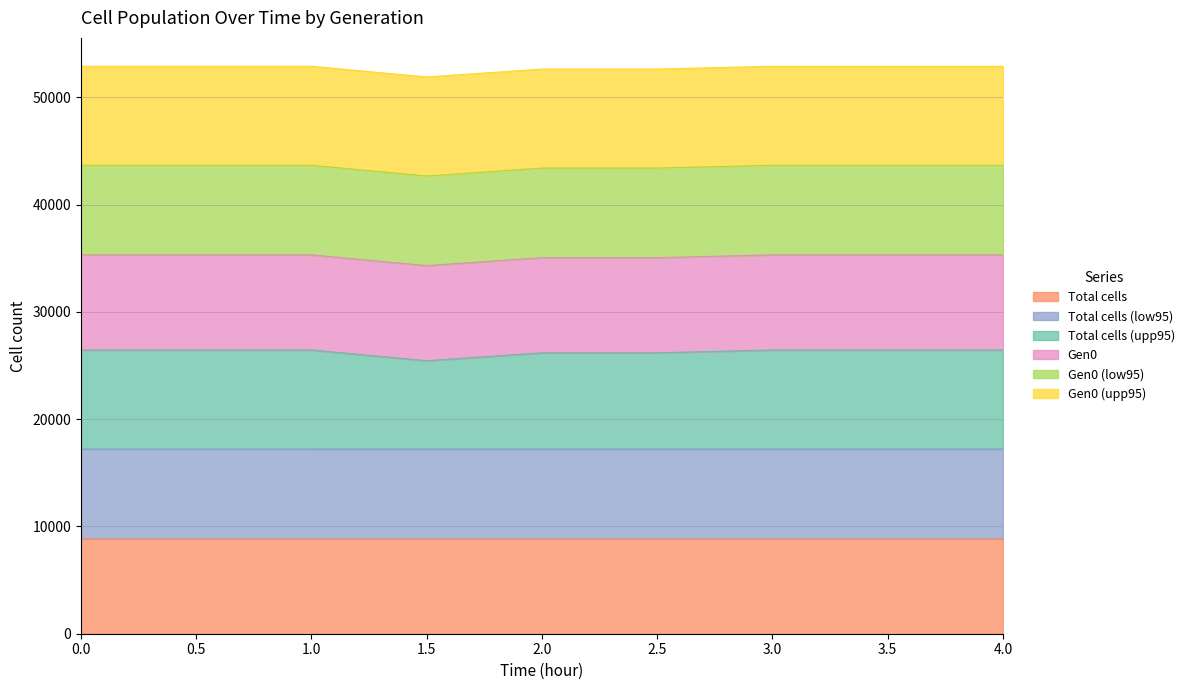

Does the chart display data point markers on the line(s)?

No